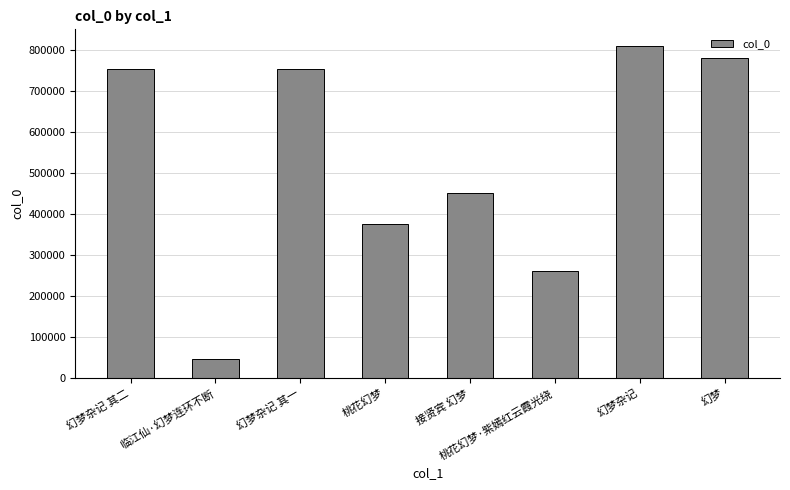

What is the sum of the values at 接贤宾 幻梦 and 幻梦杂记 其二?

1204804